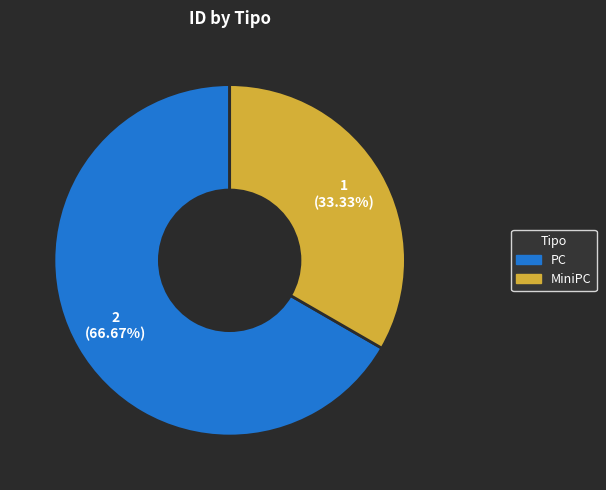

How many slices are in this pie chart?

2